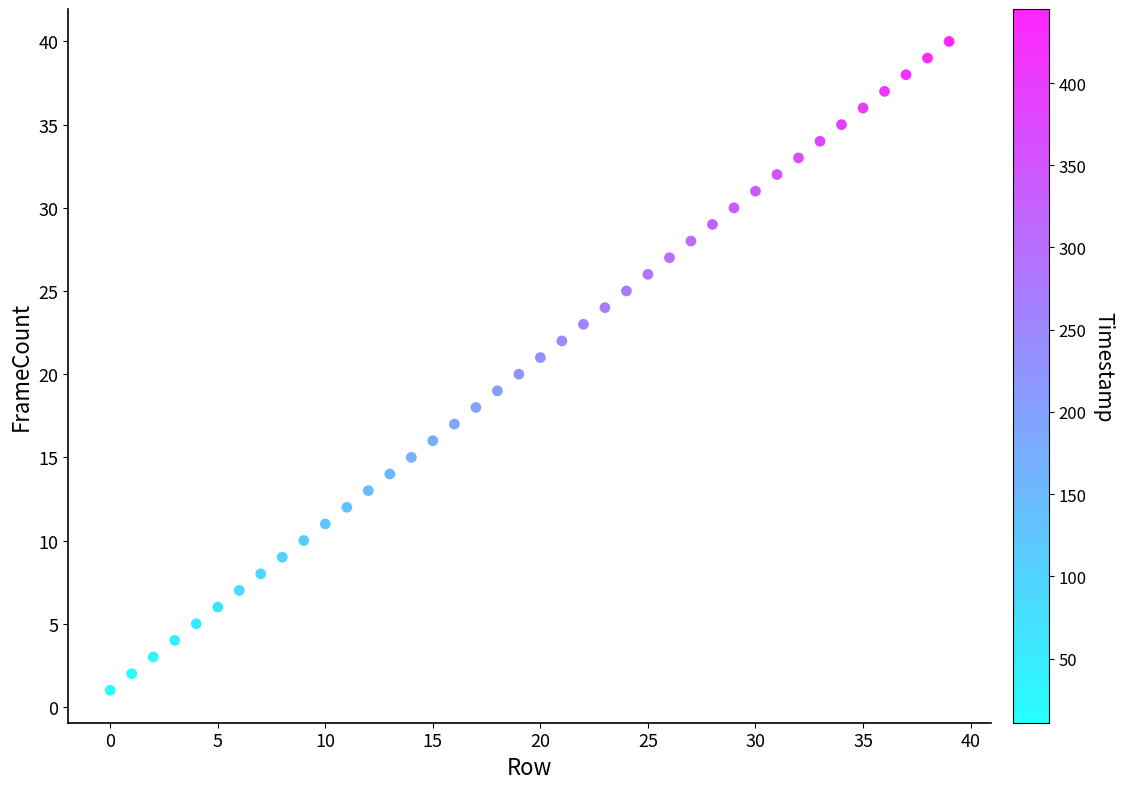

What is the range of Y values (max minus min)?

39